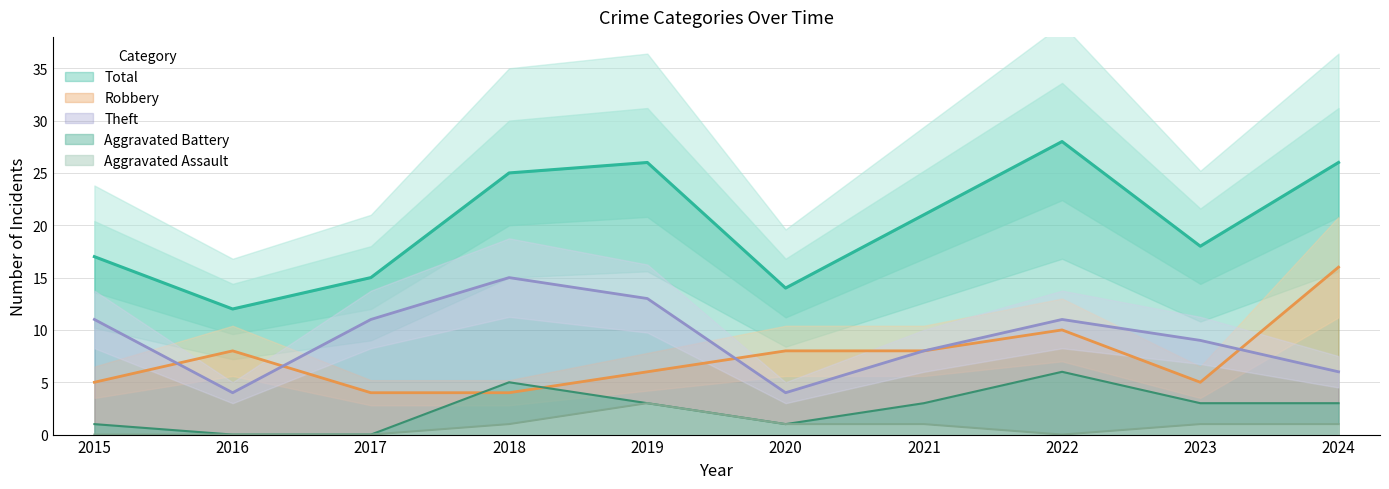

What is the spread (max minus min) of values at 2022?

28